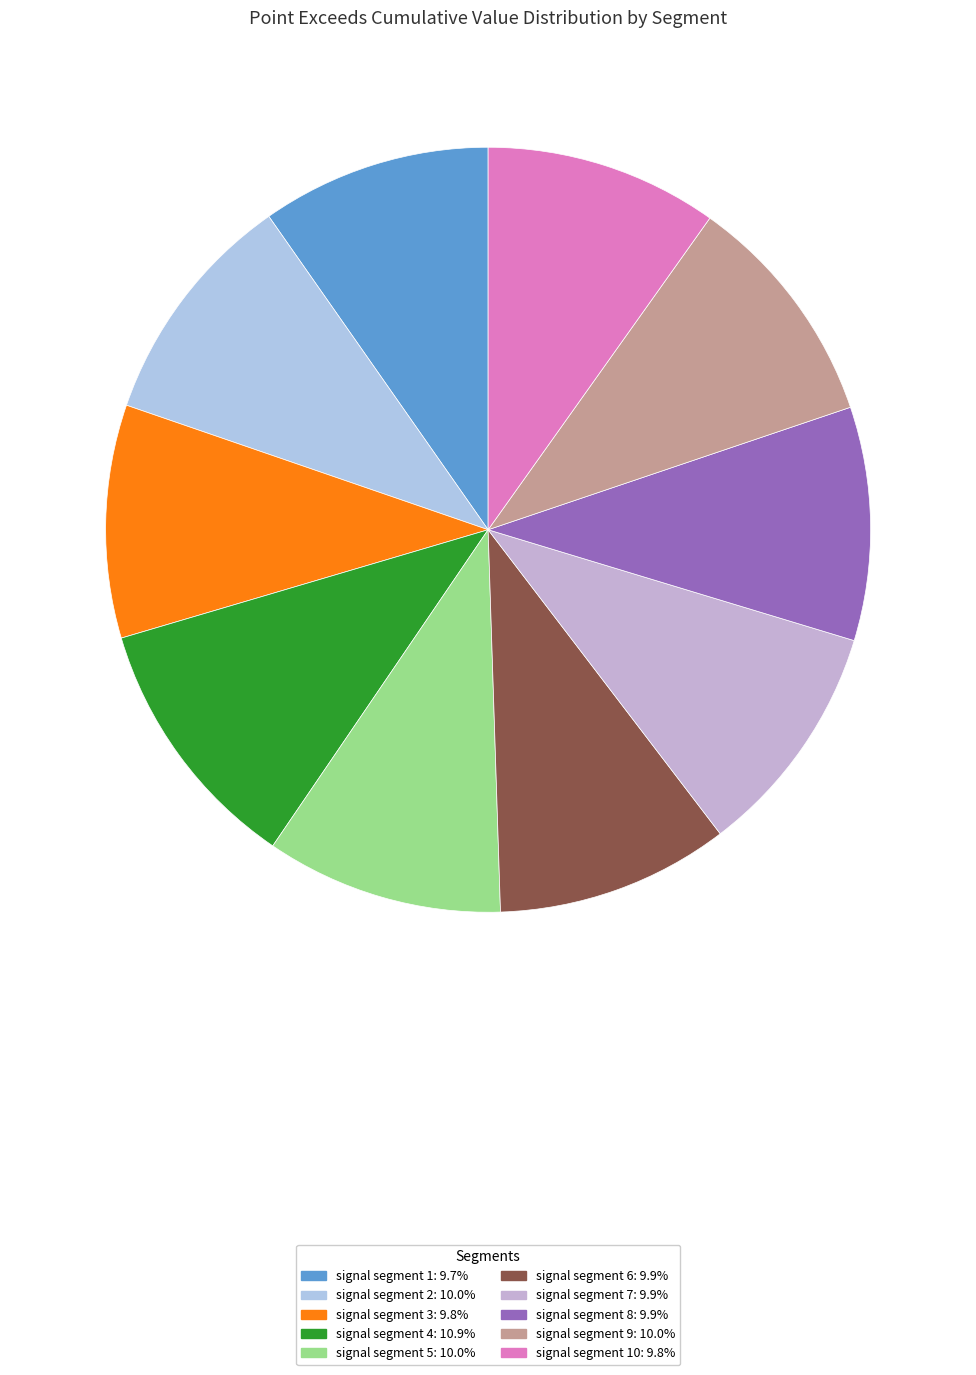

How many slices are in this pie chart?

10